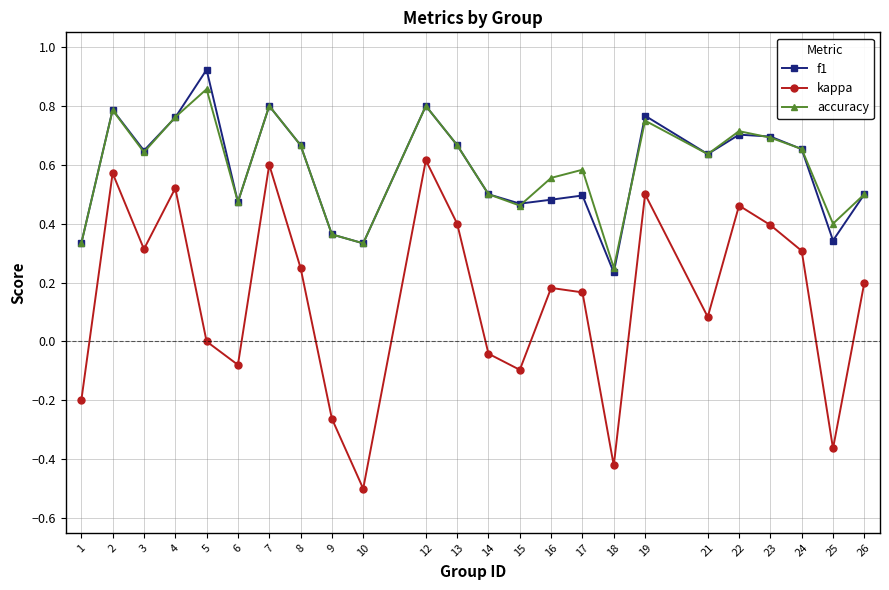

What is the minimum value shown in the chart?

-0.5